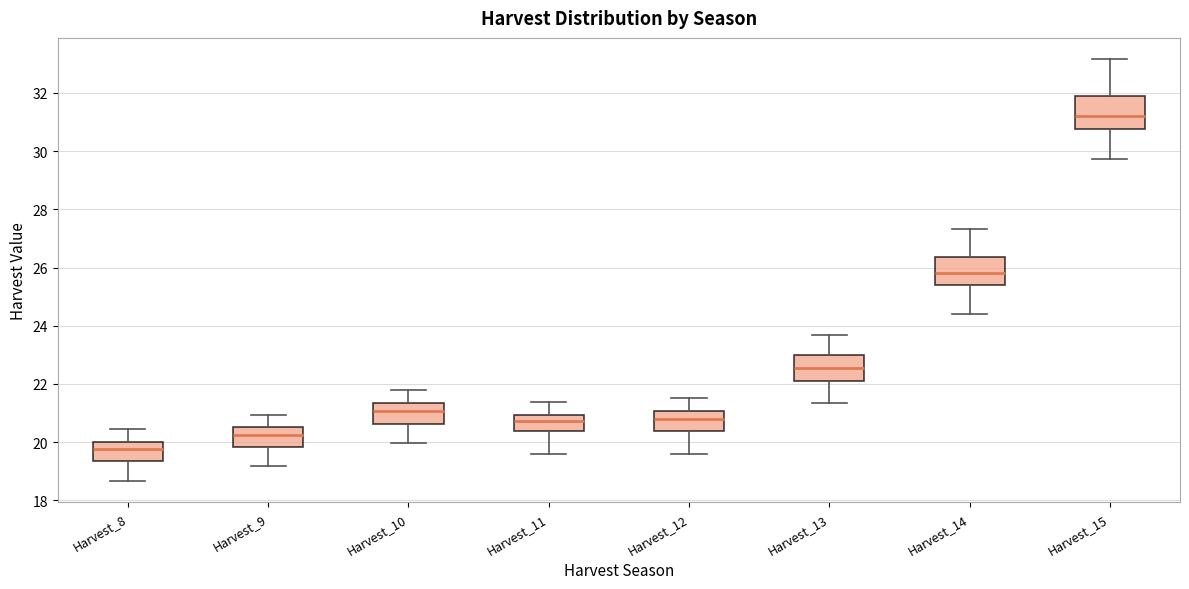

Reading left to right, transcribe this box plot: for each box, give where its median line is, the range the box spans, and where its two whiskers end, as read against the y-axis. The values are not printed on the chart, so give them approximately, as read against the axis.

Harvest_8: median 19.8, box 19.4 to 20.0, whiskers 18.6 to 20.4
Harvest_9: median 20.2, box 19.8 to 20.6, whiskers 19.2 to 21.0
Harvest_10: median 21.0, box 20.6 to 21.4, whiskers 20.0 to 21.8
Harvest_11: median 20.8, box 20.4 to 21.0, whiskers 19.6 to 21.4
Harvest_12: median 20.8, box 20.4 to 21.0, whiskers 19.6 to 21.6
Harvest_13: median 22.6, box 22.2 to 23.0, whiskers 21.4 to 23.6
Harvest_14: median 25.8, box 25.4 to 26.4, whiskers 24.4 to 27.4
Harvest_15: median 31.2, box 30.8 to 32.0, whiskers 29.8 to 33.2